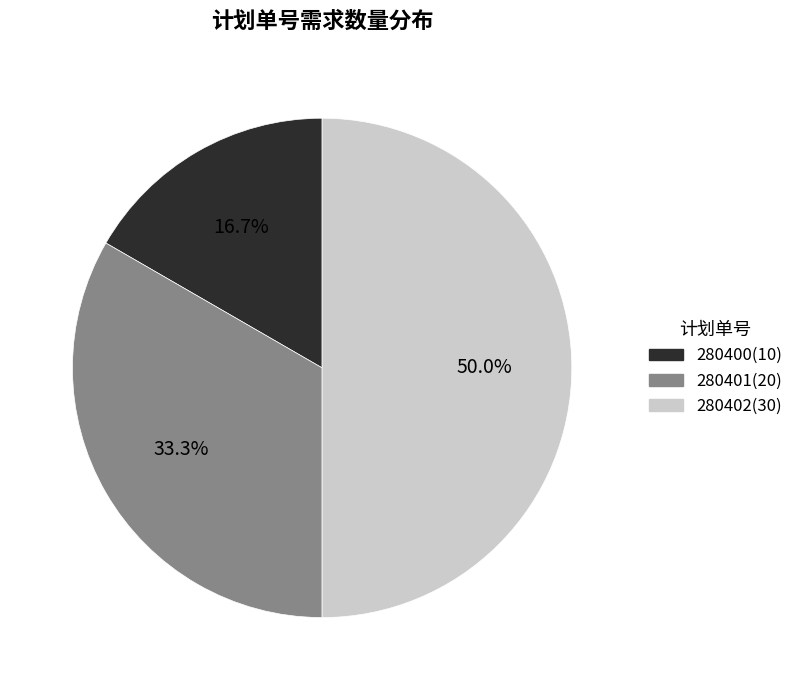

True or false: 280400 accounts for 10% of the total.

False